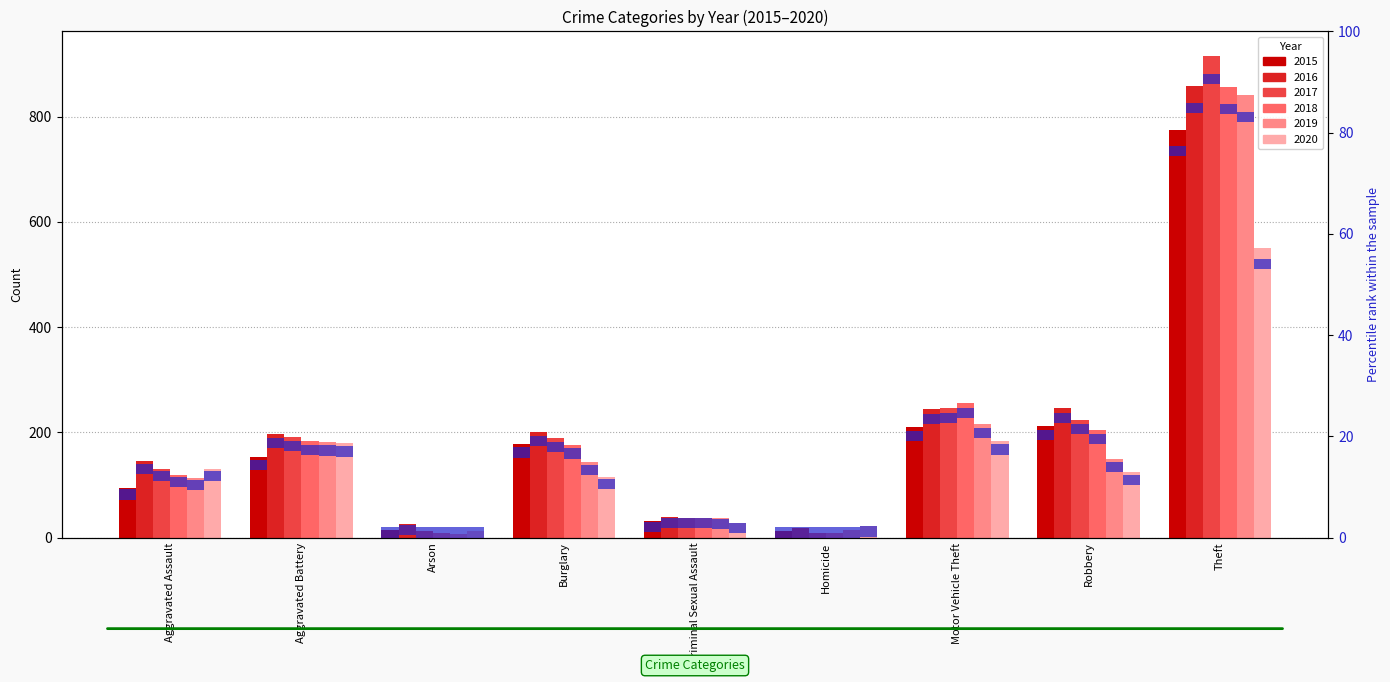

Reading left to right, extract all data points from this chart.

2015: 95	154	15	178	31	13	211	212	774
2016: 146	196	25	201	39	18	245	247	858
2017: 131	191	12	189	38	8	247	224	916
2018: 119	183	8	176	38	8	256	204	856
2019: 113	182	6	143	37	14	216	150	841
2020: 131	180	12	116	28	22	184	124	551